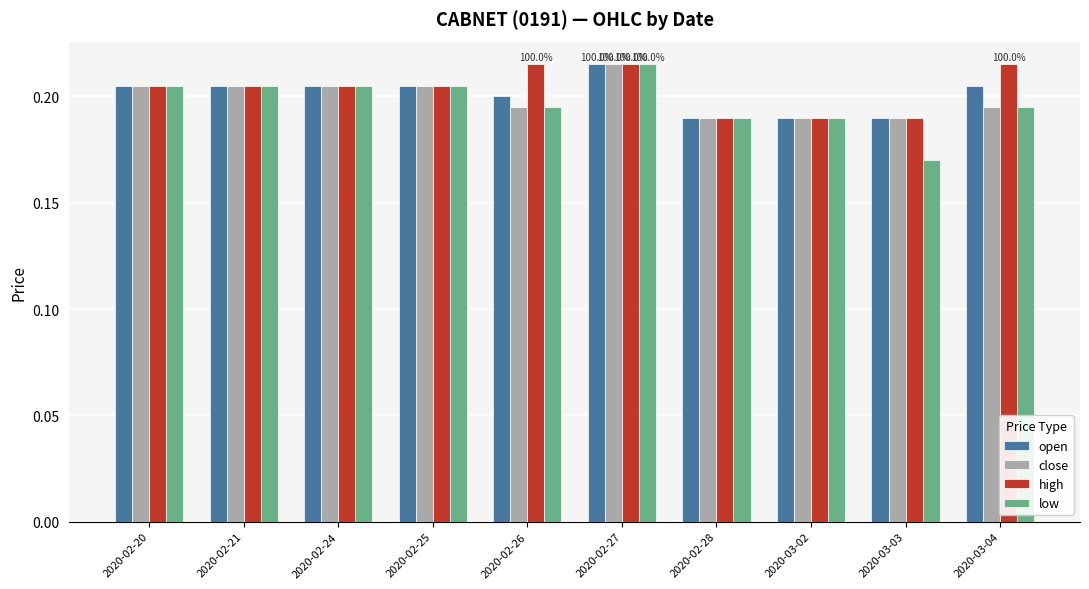

Are the bars grouped side by side (vs. stacked)?

Yes